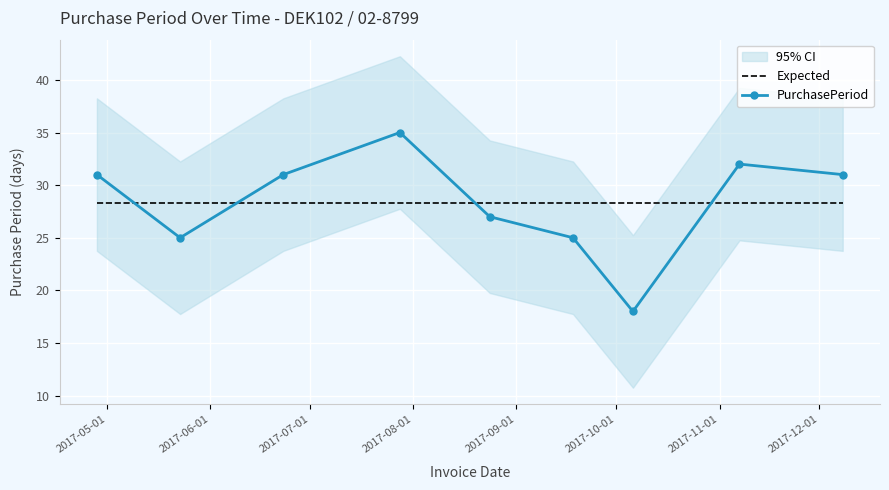

What is the minimum value for Expected?

28.3